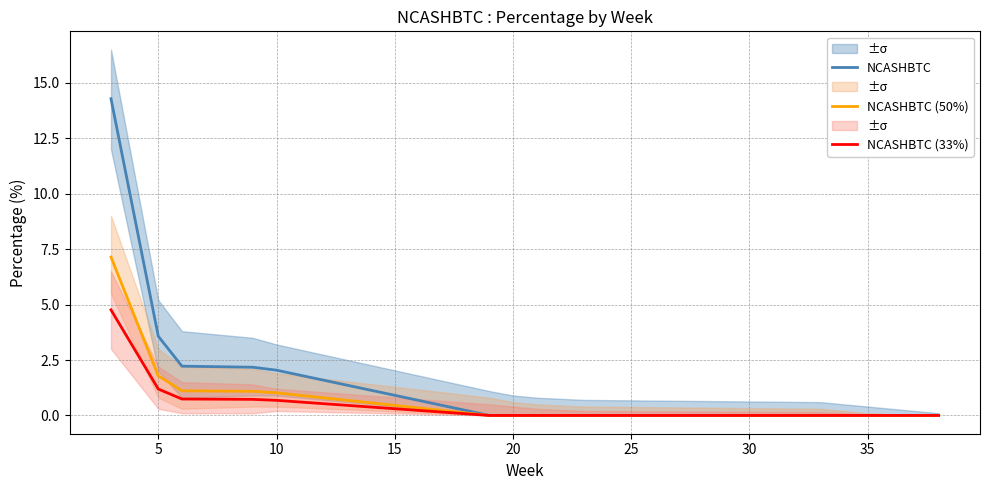

What are all the series names shown in the legend?

NCASHBTC, NCASHBTC (50%), NCASHBTC (33%)